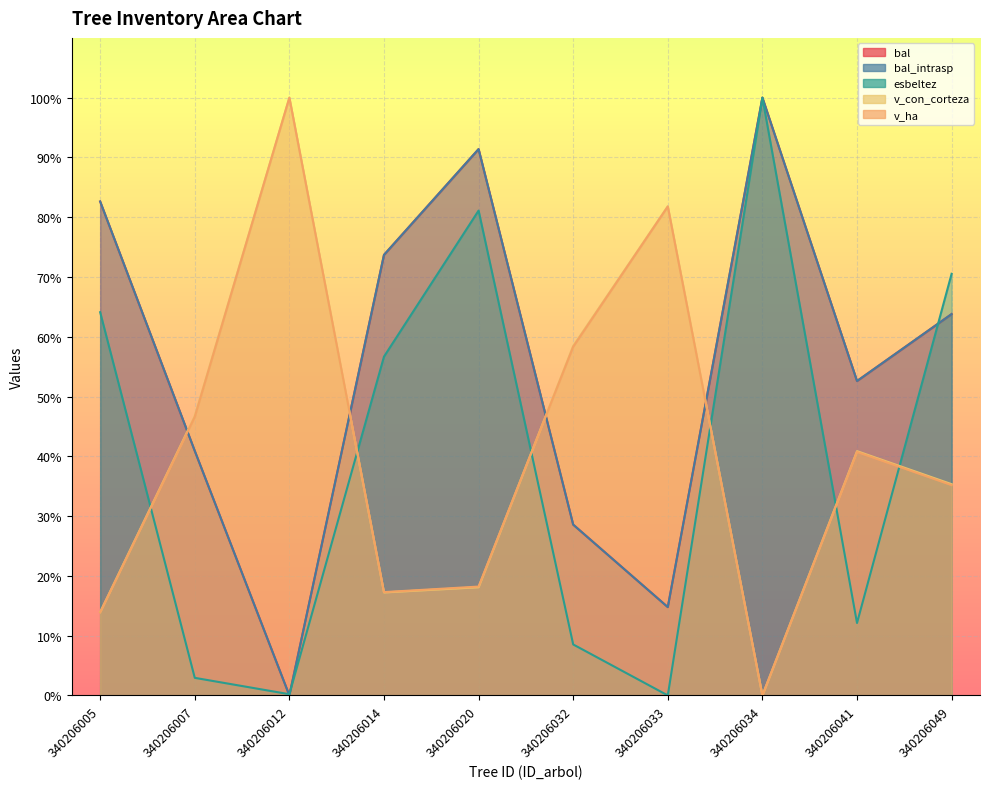

Which series has the largest range (max minus min)?

bal